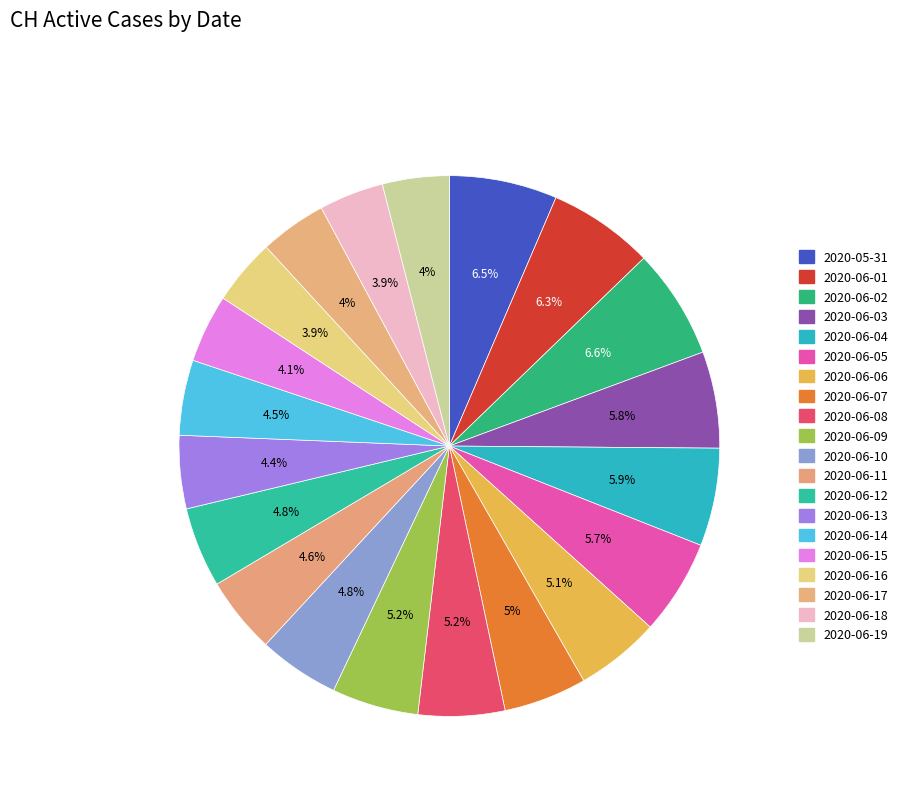

What is the ratio of the value at 2020-06-05 to the value at 2020-06-08?

1.1